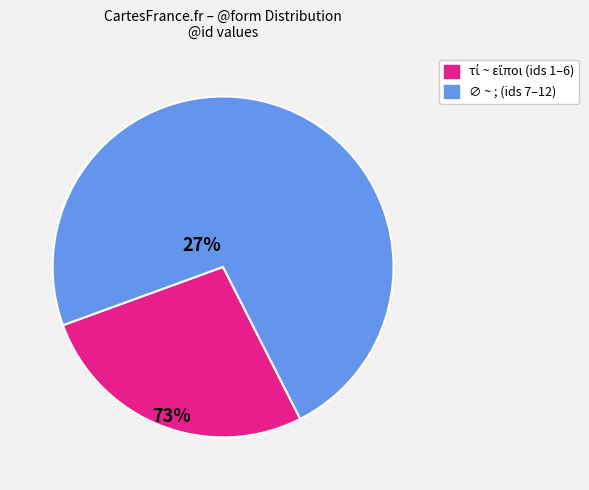

Does any single category account for the majority?

Yes